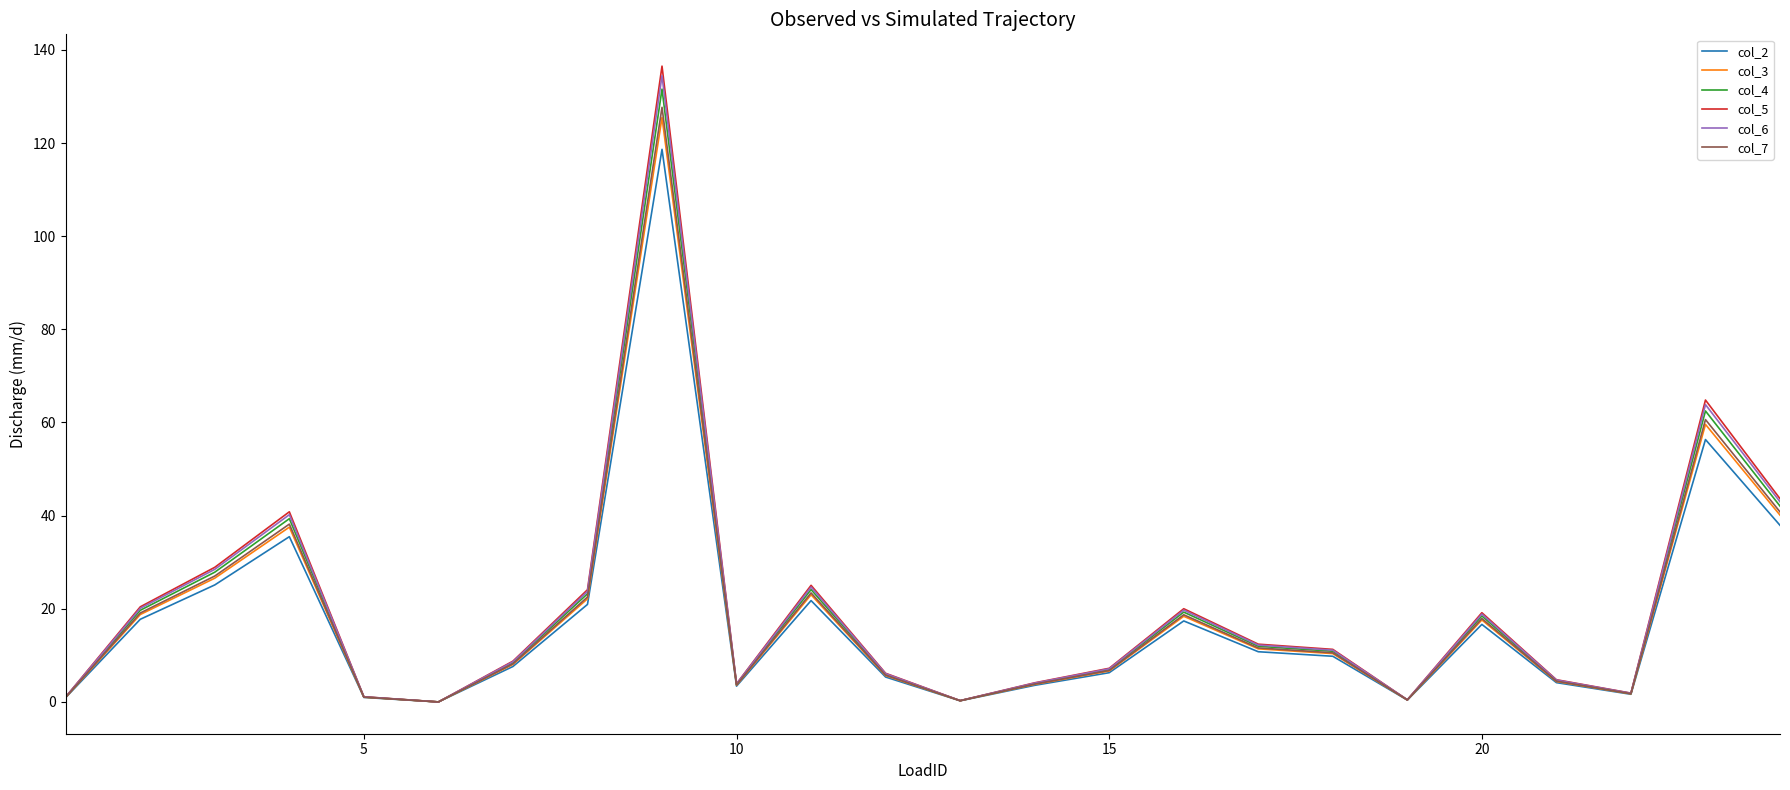

What is the greatest value displayed?

136.5